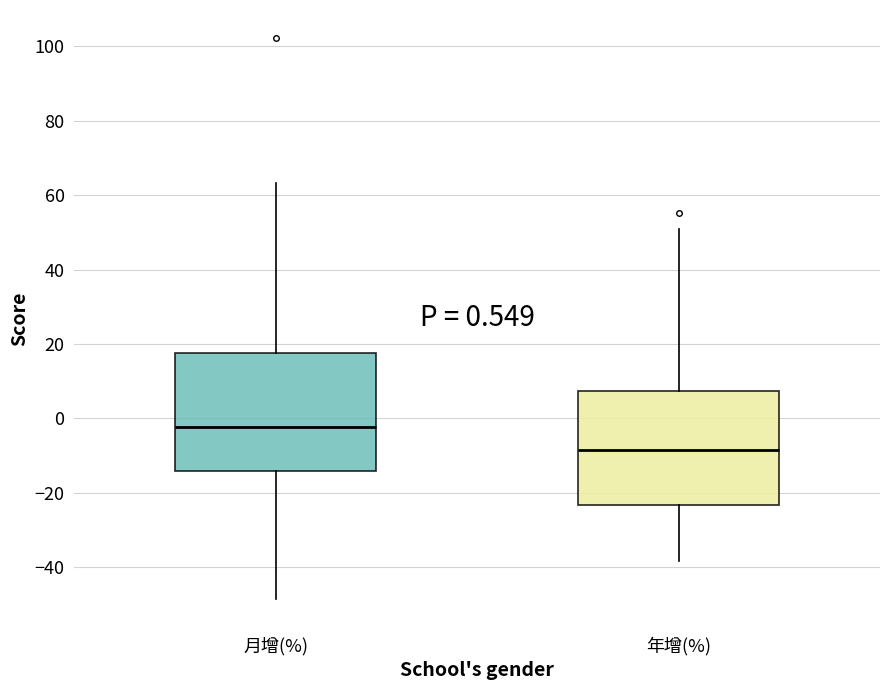

Which box has the highest median line?

月增(%)